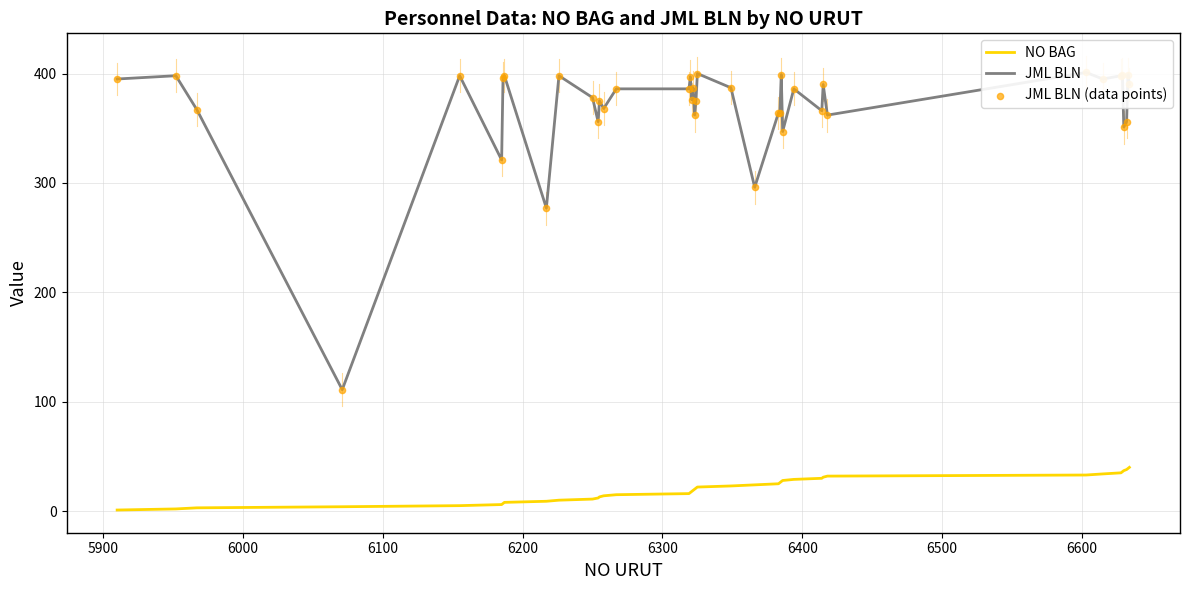

Which series has the widest spread of Y values?

JML BLN